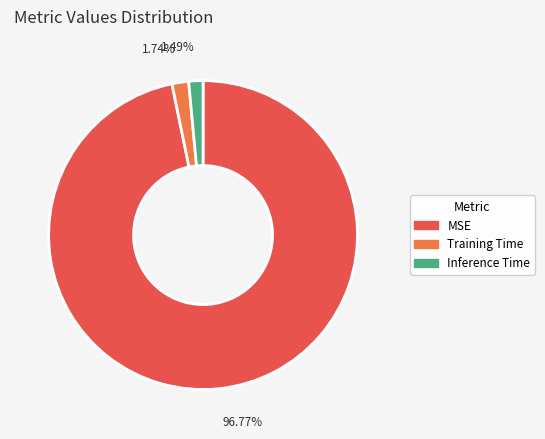

True or false: Inference Time accounts for 1% of the total.

True